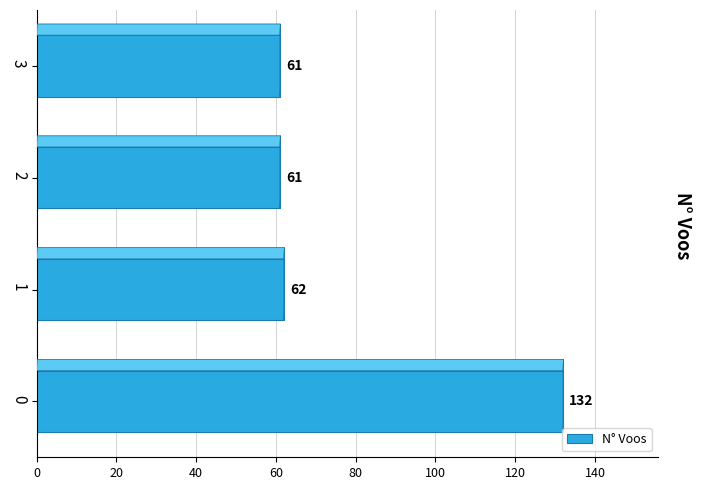

What is the difference between the maximum and minimum values?

71